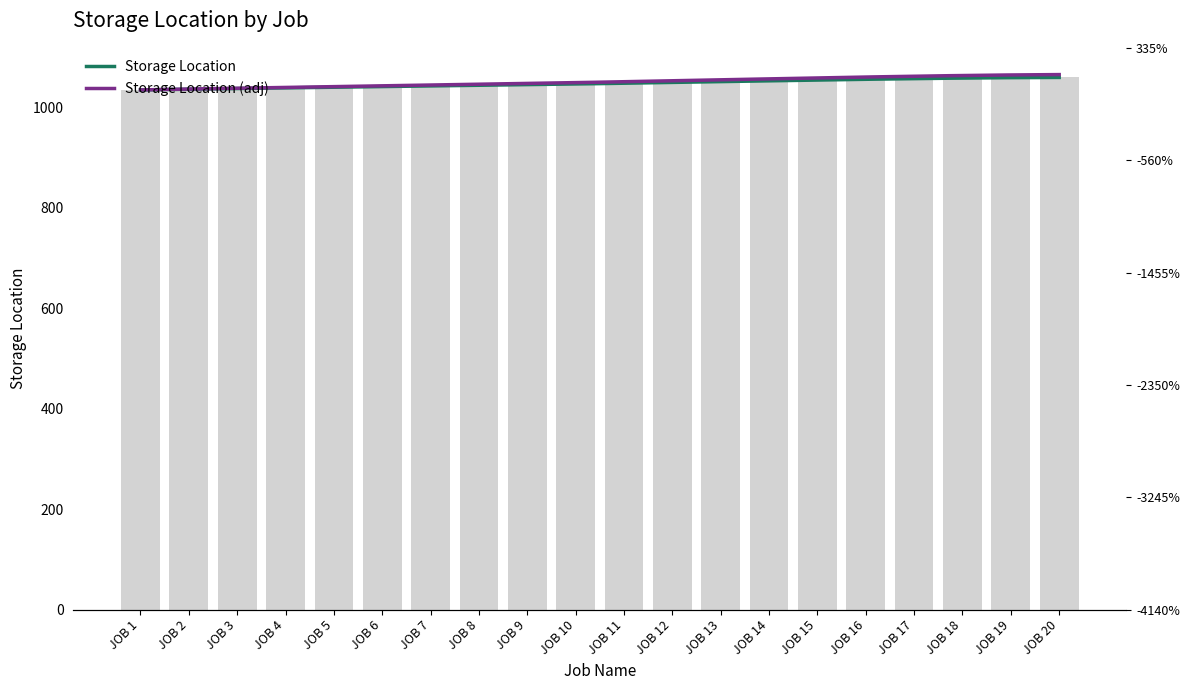

What is the difference between the maximum and second lowest values?

24